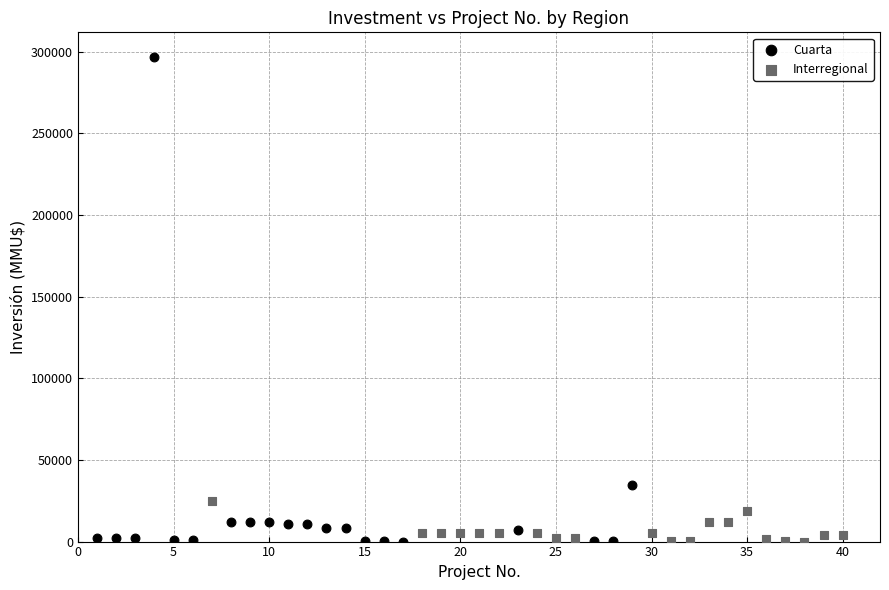

Which series contains the highest Y value?

Cuarta